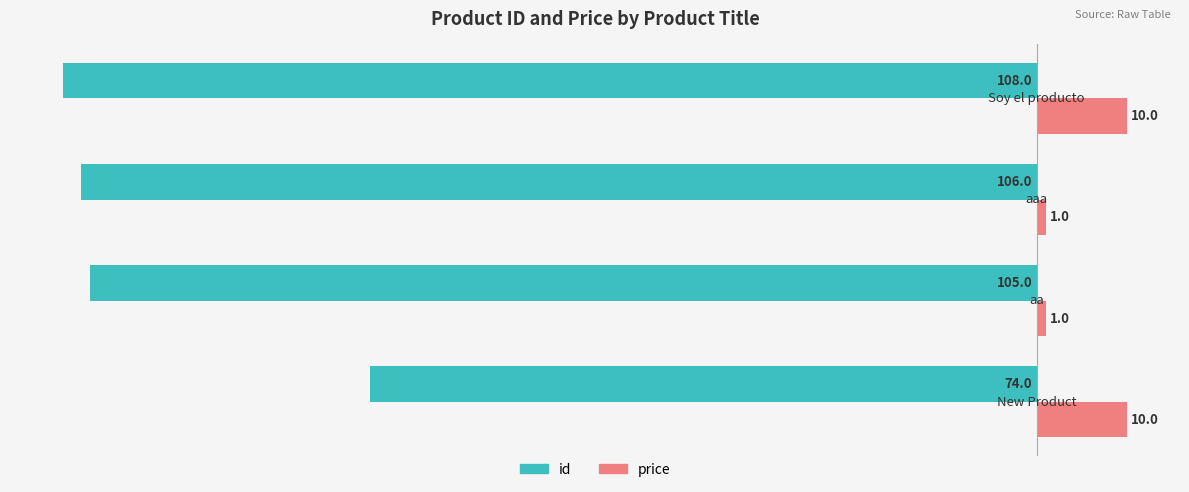

What is the difference between the second highest and minimum values in the id series?

3